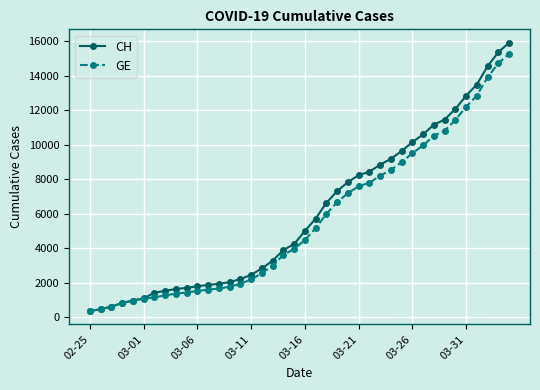

Which series has the largest range (max minus min)?

CH